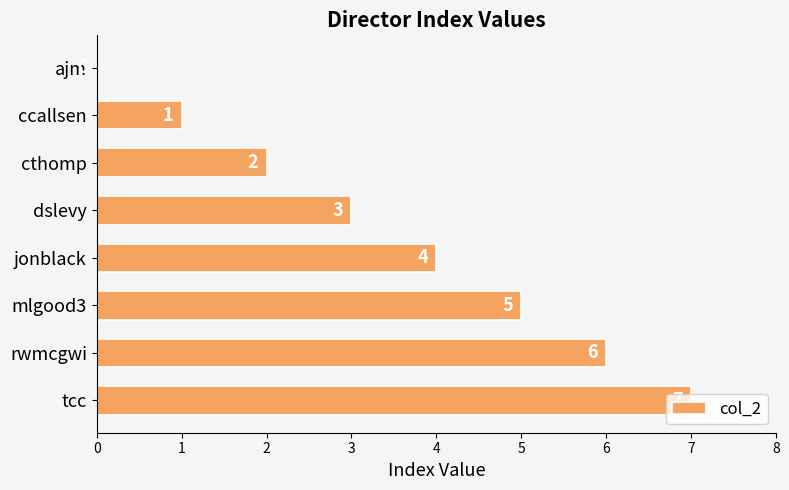

Which has a higher value, tcc or mlgood3?

tcc